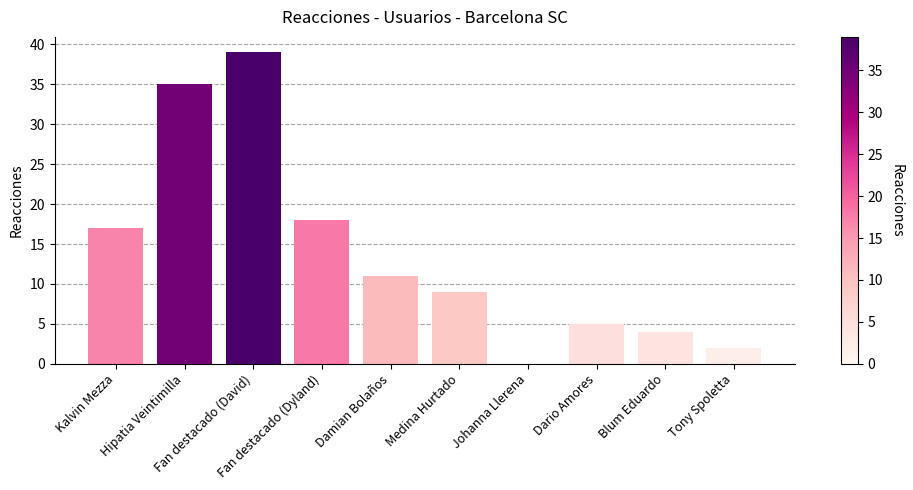

What is the maximum value shown in the chart?

39